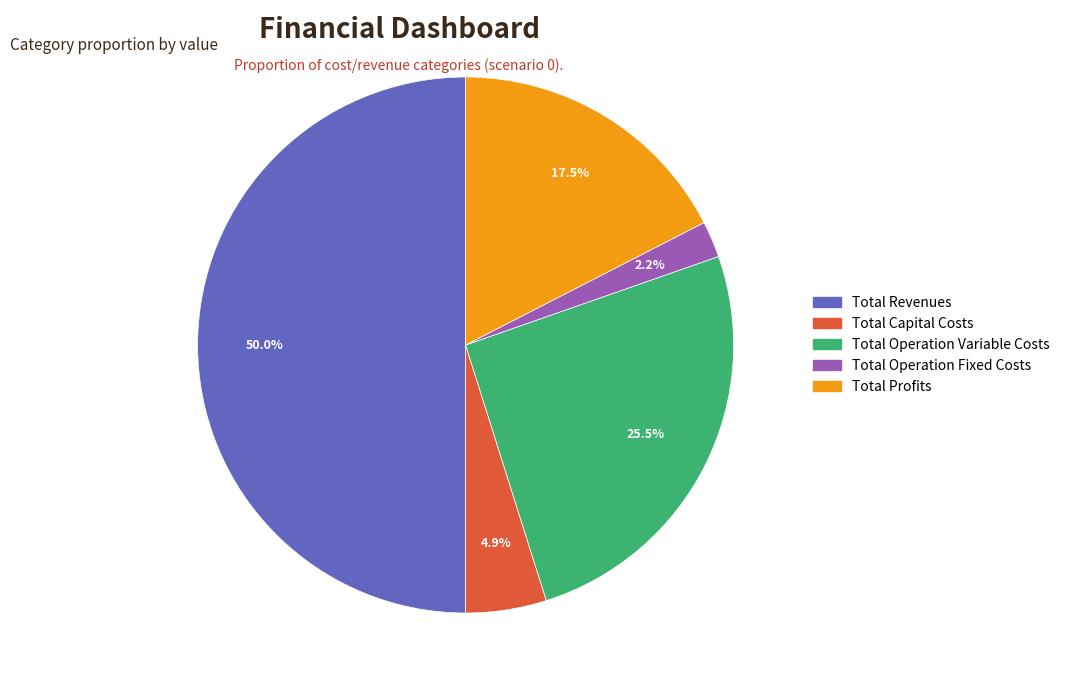

Rank the categories by value from lowest to highest.

Total Operation Fixed Costs, Total Capital Costs, Total Profits, Total Operation Variable Costs, Total Revenues